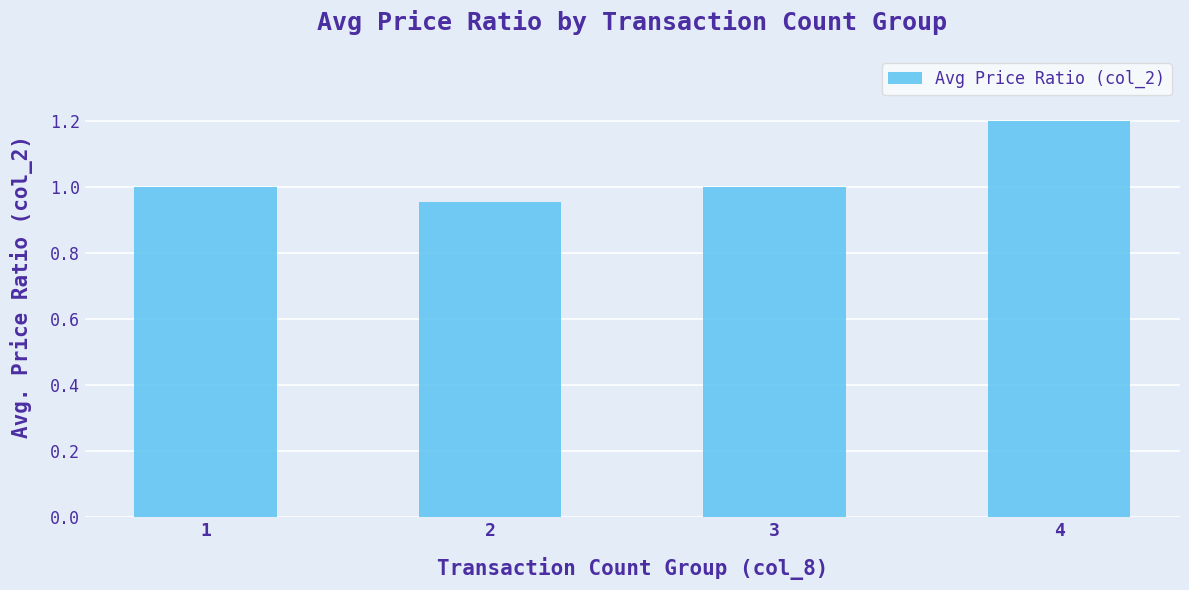

At which category does the chart reach its minimum across all series?

2